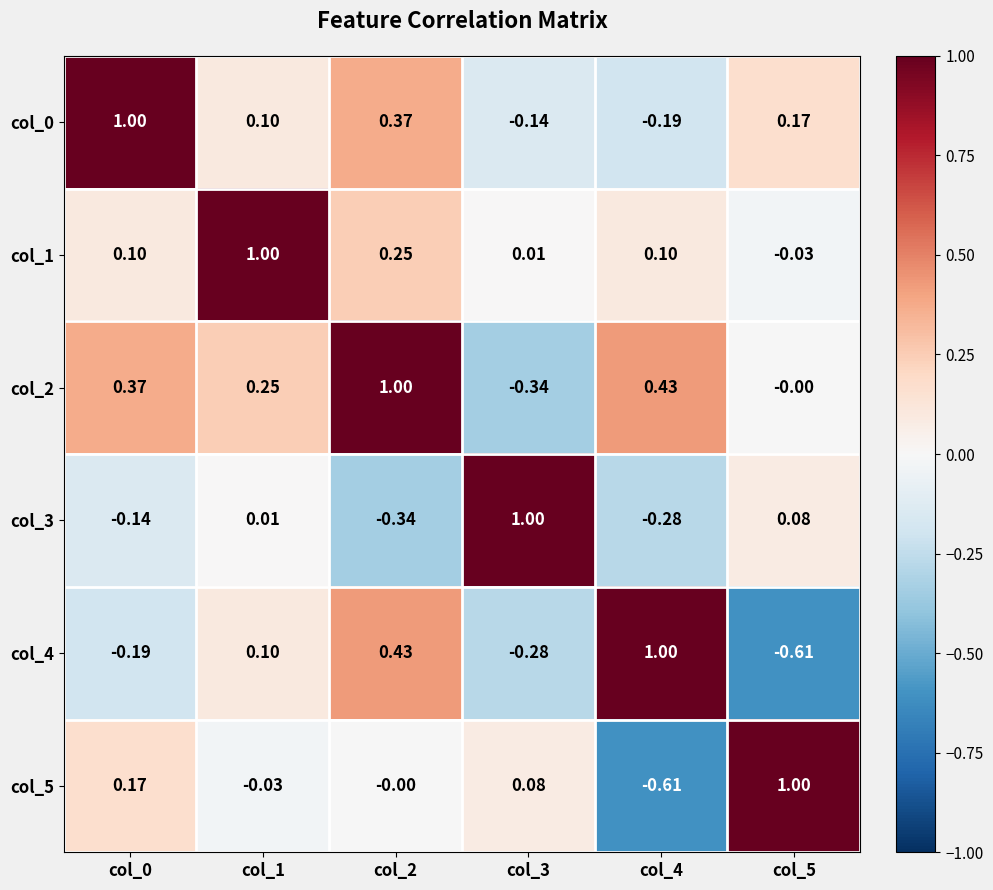

How many series are shown in this chart?

6